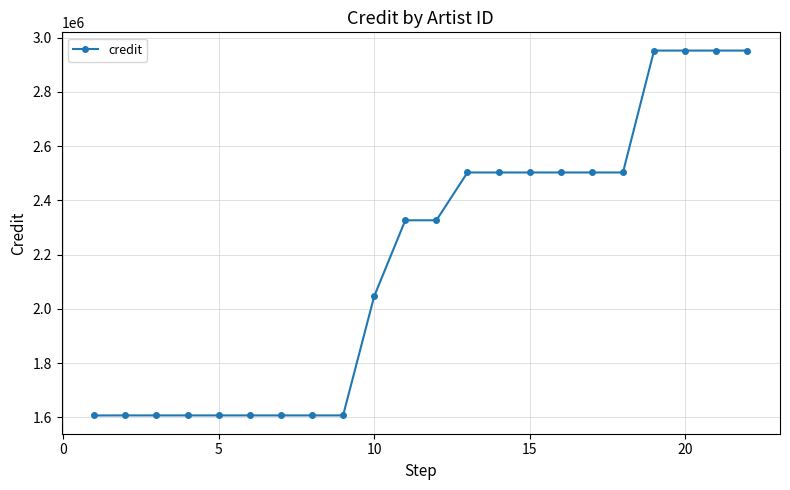

What is the value of the 15th point from the left?

2503124